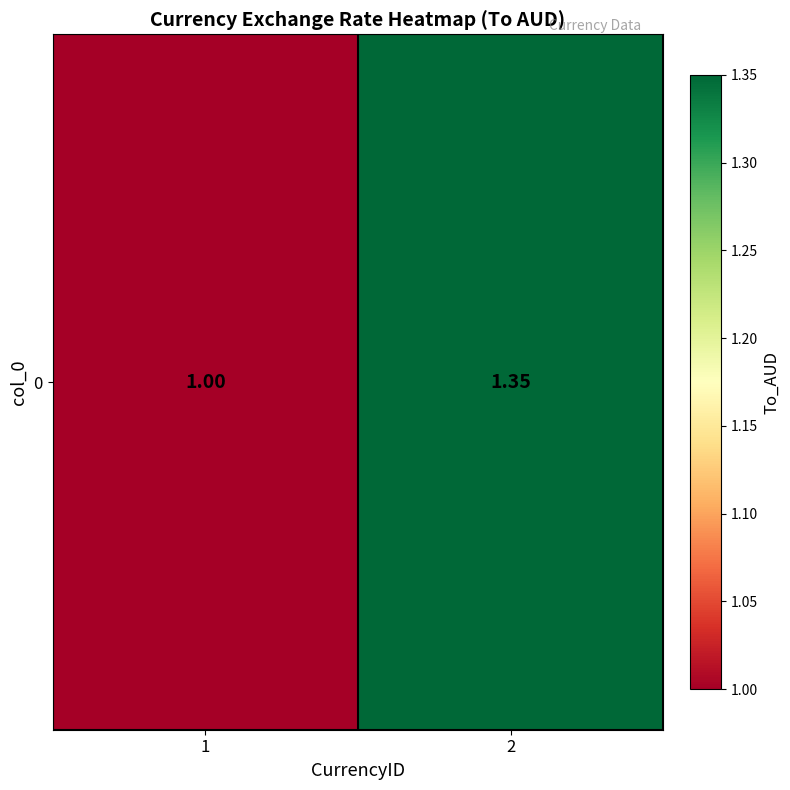

True or false: the data shows 2.4 at 2.

False